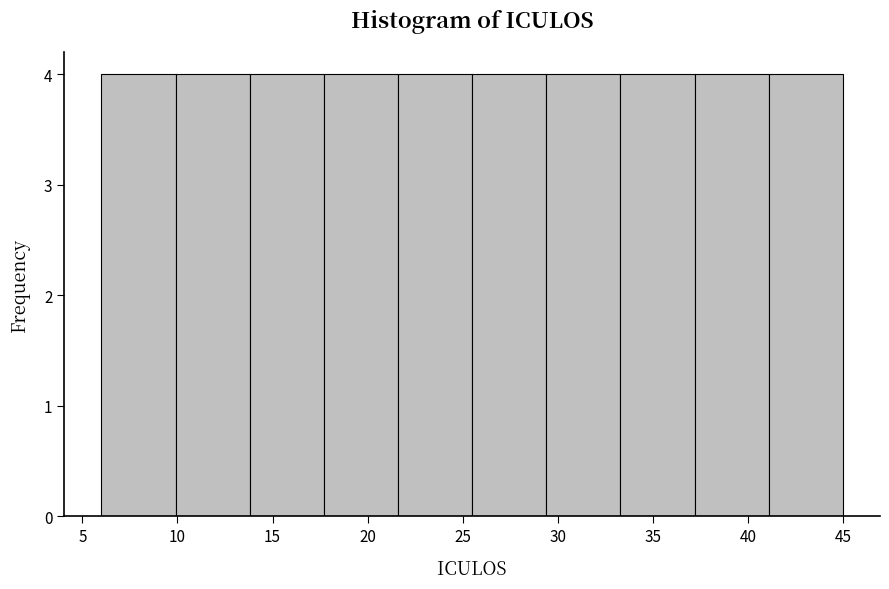

Reading left to right, list every bar in this chart as the range it spans on the x-axis followed by its height. Neither the bar edges nor the heights are printed on the chart, so give them approximately, as read against the axes.

6.0 to 9.9: 4
9.9 to 13.8: 4
13.8 to 17.7: 4
17.7 to 21.6: 4
21.6 to 25.5: 4
25.5 to 29.4: 4
29.4 to 33.3: 4
33.3 to 37.2: 4
37.2 to 41.1: 4
41.1 to 45.0: 4